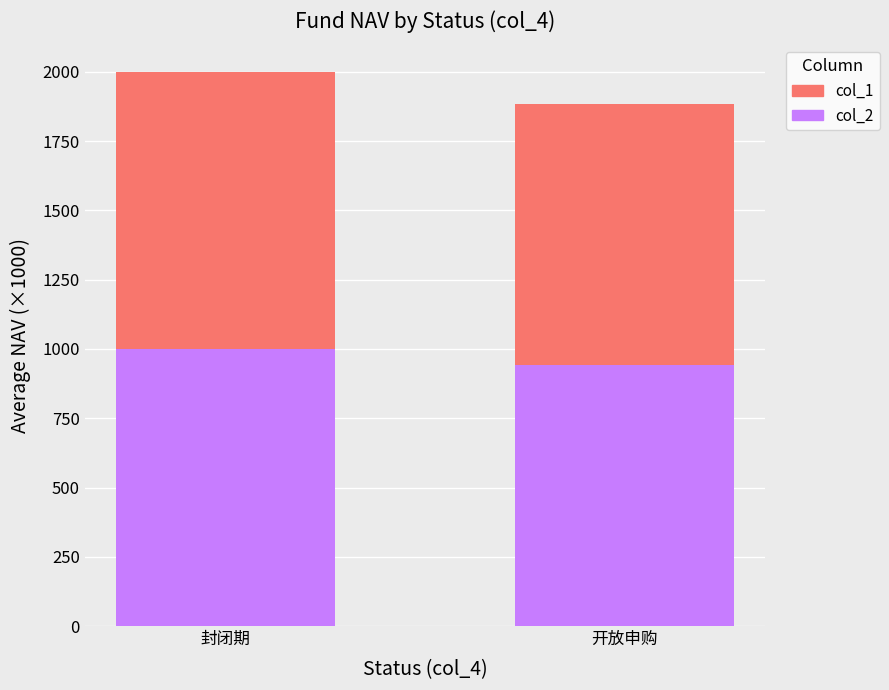

What is the lowest value of the col_2 series?

942.5